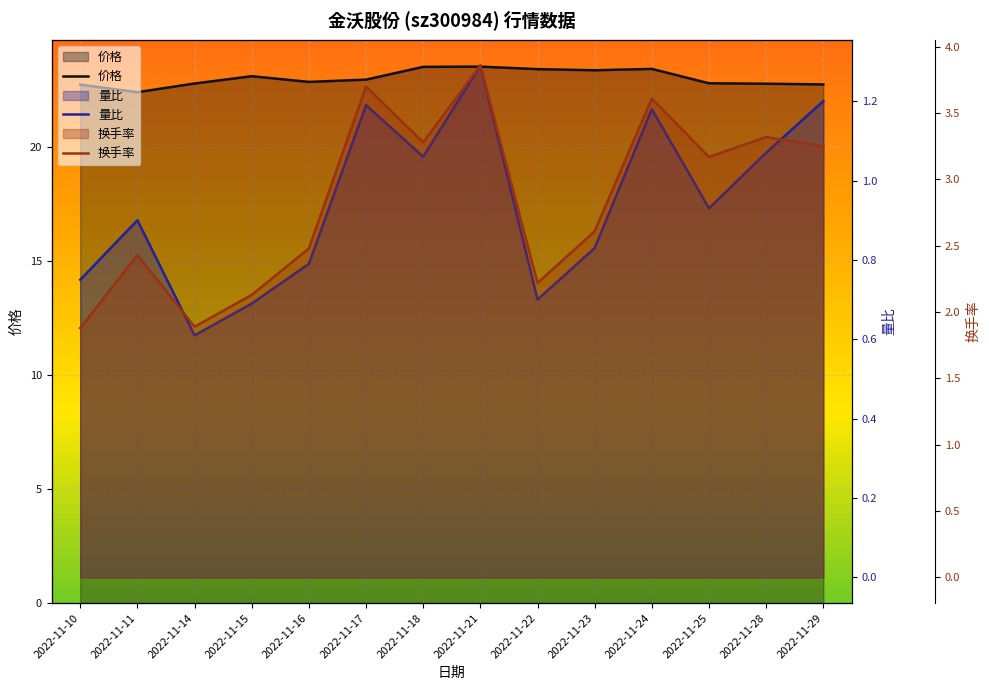

What is the difference between the maximum and minimum values in the 价格 series?

1.1